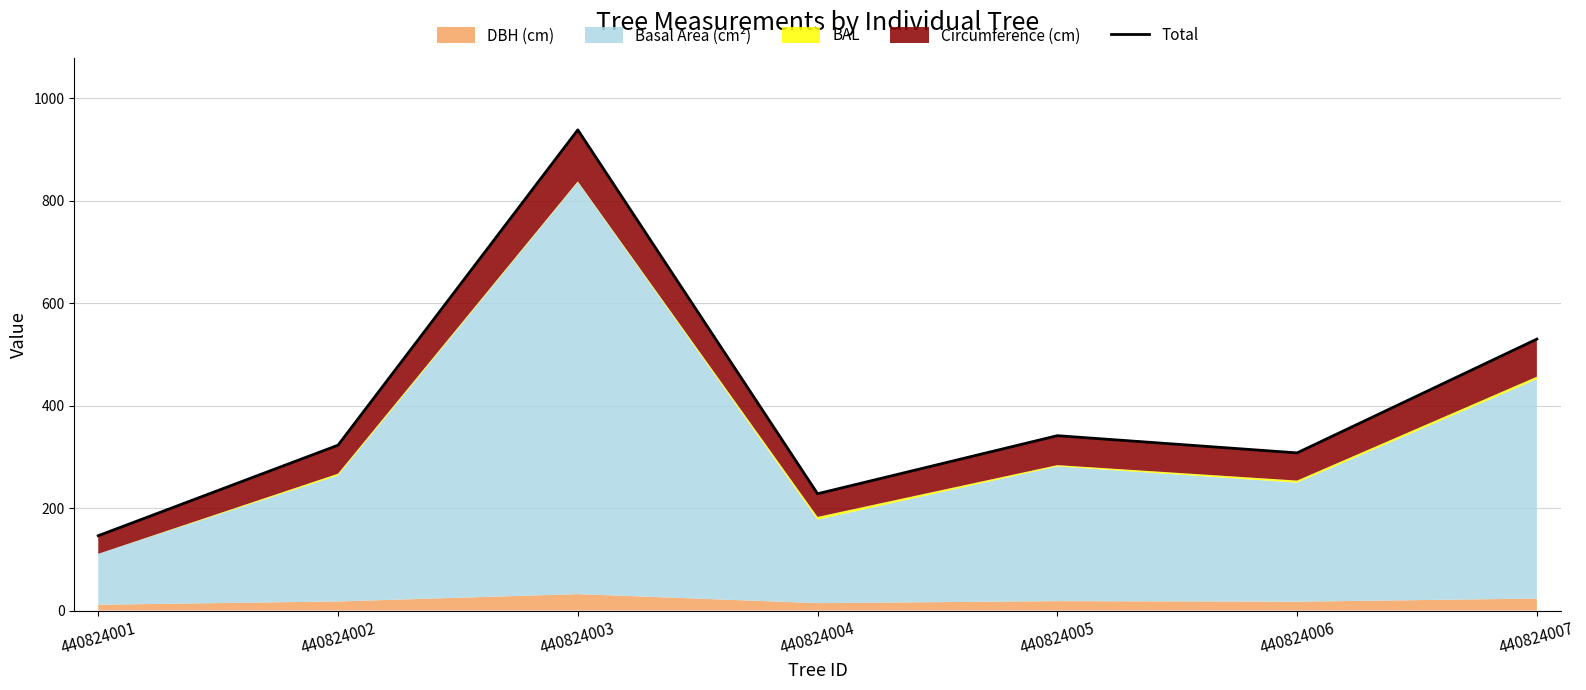

Reading right to left, list all the values displayed in this chart.

529.7	307.6	341.2	227.9	938.0	322.6	146.0